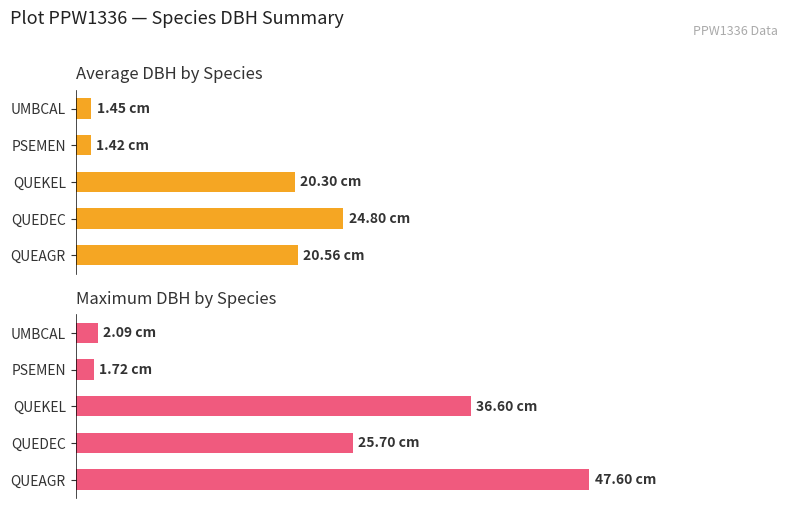

Does the chart contain stacked bars?

No